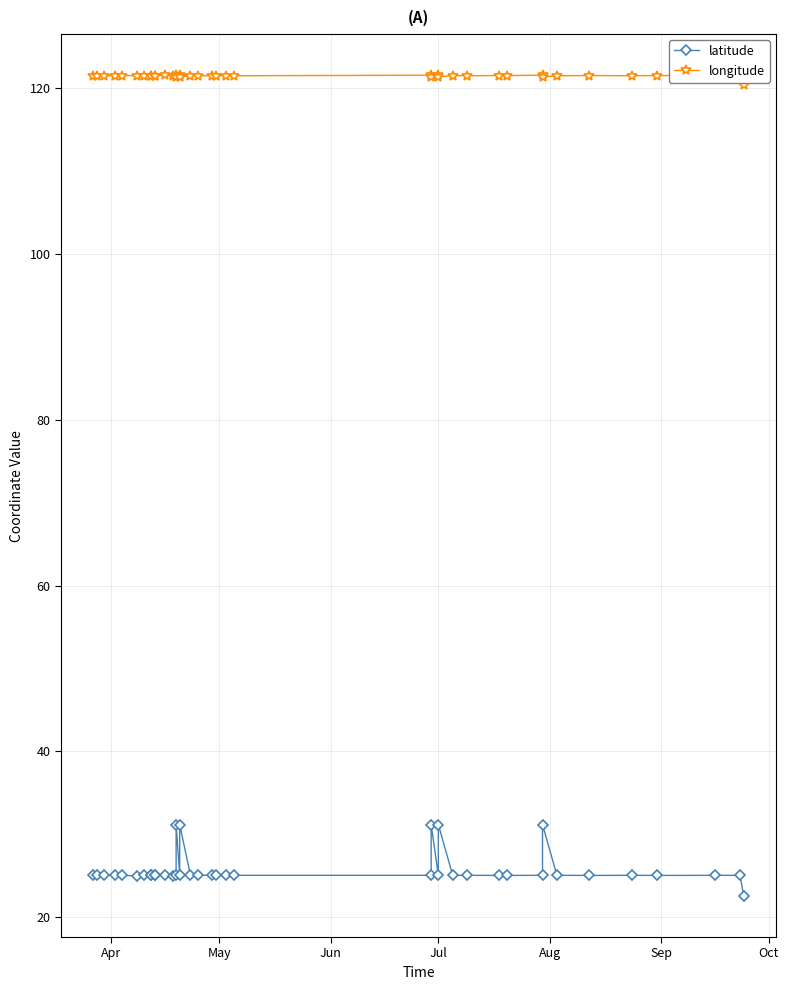

Which series has the largest range (max minus min)?

latitude